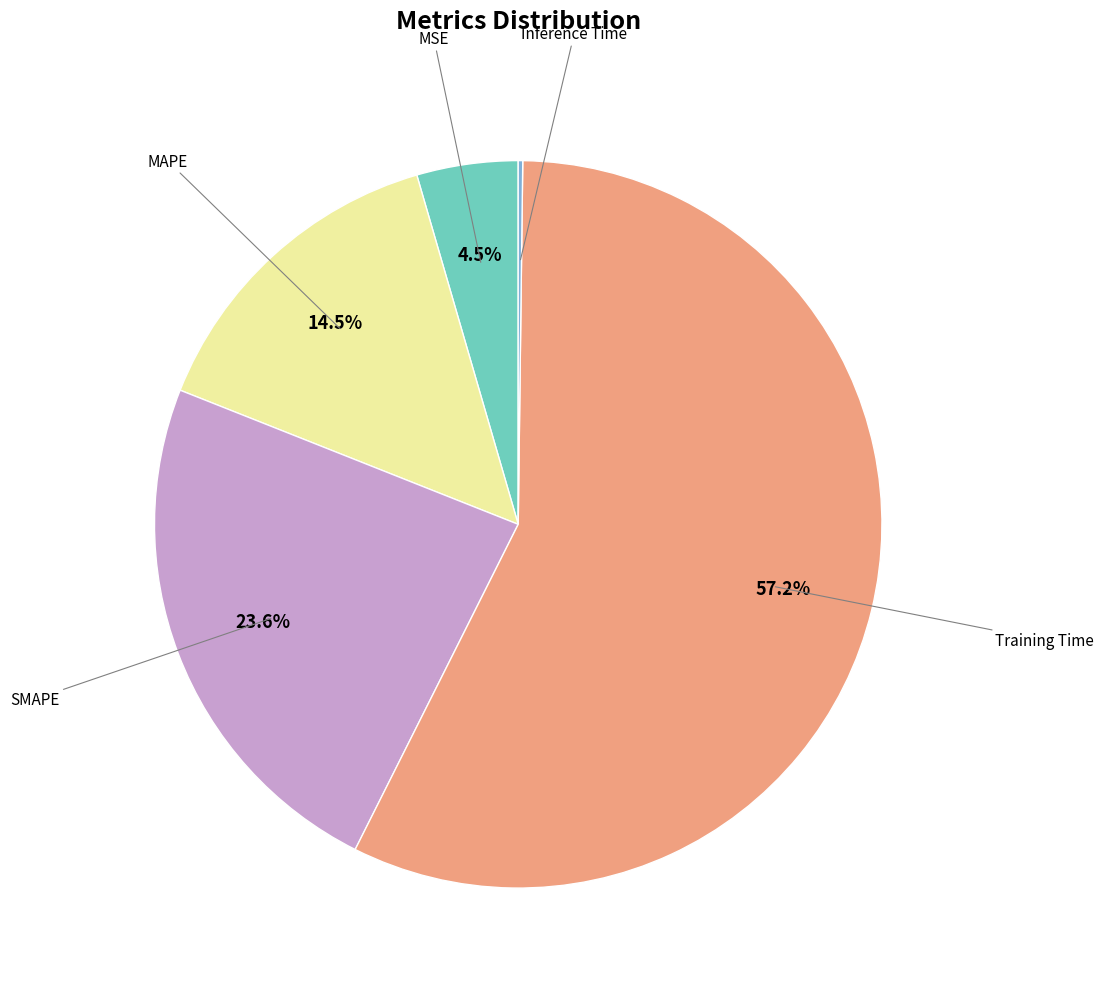

Is there a majority slice in this chart?

Yes